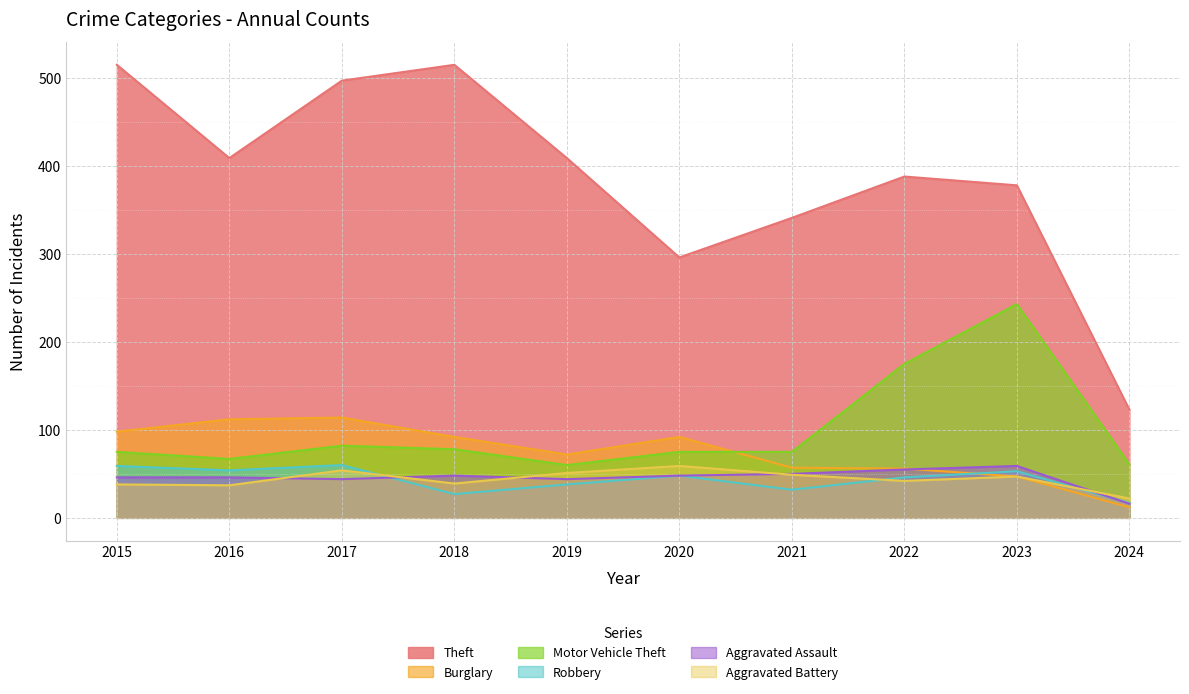

At which category is the sum across all series the highest?

2017